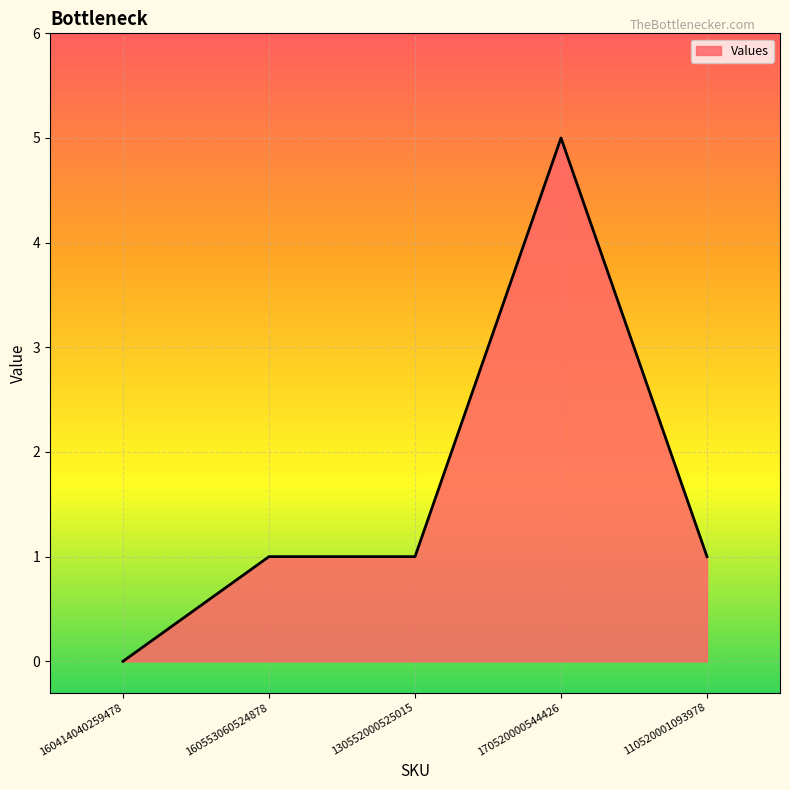

Which label corresponds to the largest value in the chart?

170520000544426